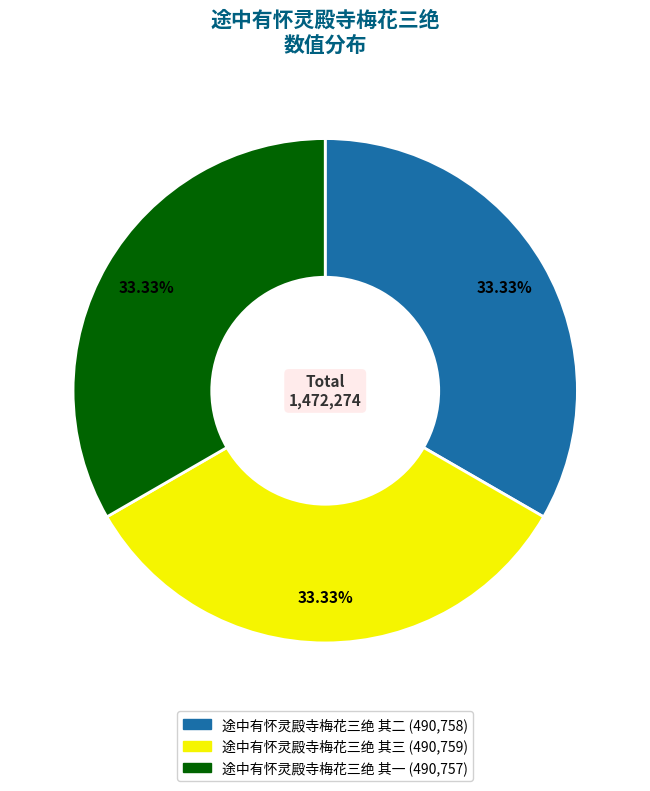

How many segments does this pie chart have?

3